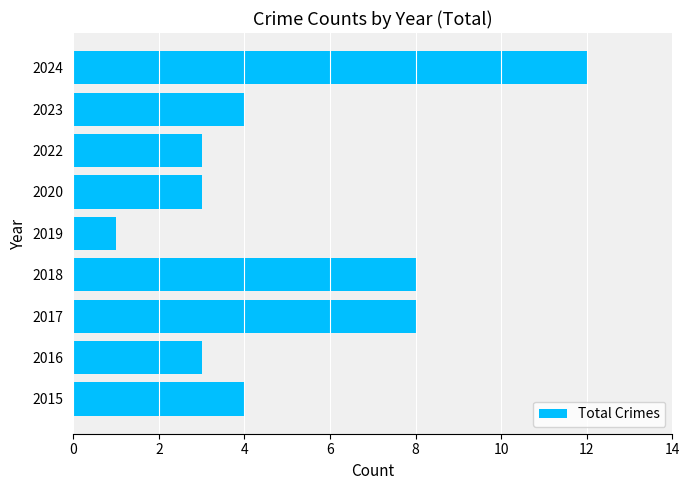

Which category has the lowest value across all series?

2019